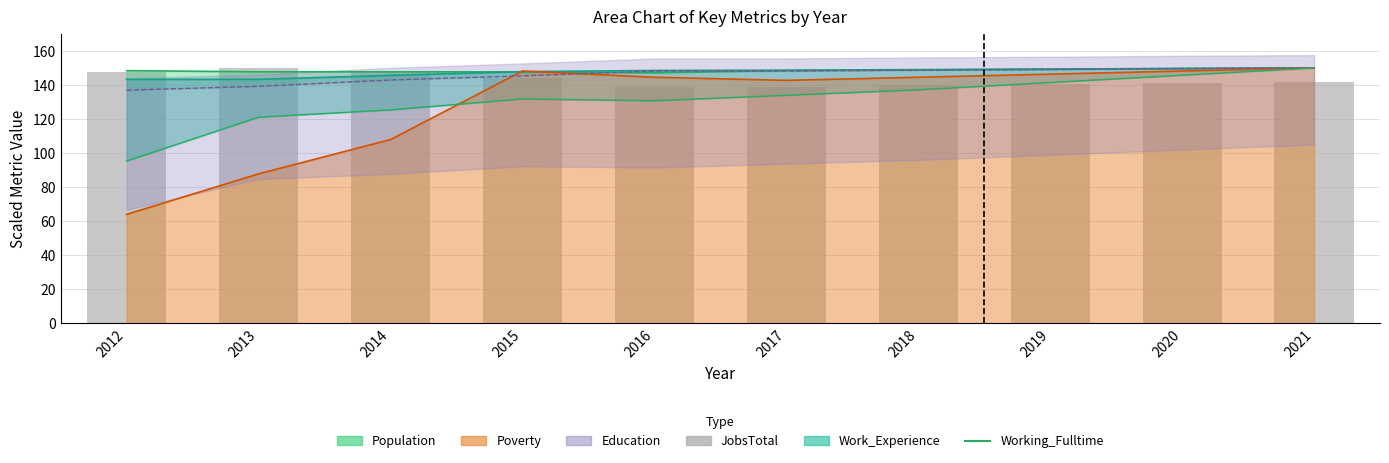

What is the average value of the JobsTotal series?

143.0